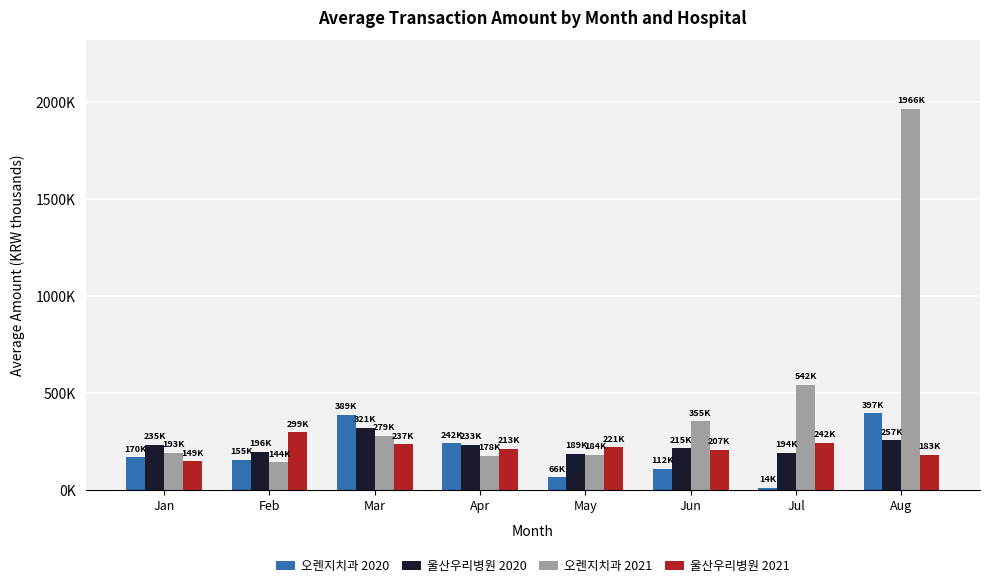

Reading left to right, what are all the values shown in this chart?

오렌지치과 2020: 170.0	155.4	389.0	241.7	66.0	111.9	13.7	396.9
울산우리병원 2020: 235.0	196.5	320.8	233.4	188.6	215.5	194.5	257.0
오렌지치과 2021: 193.5	144.3	278.8	178.1	183.9	355.1	541.8	1965.8
울산우리병원 2021: 149.3	298.7	236.8	213.3	221.4	207.1	242.5	182.6